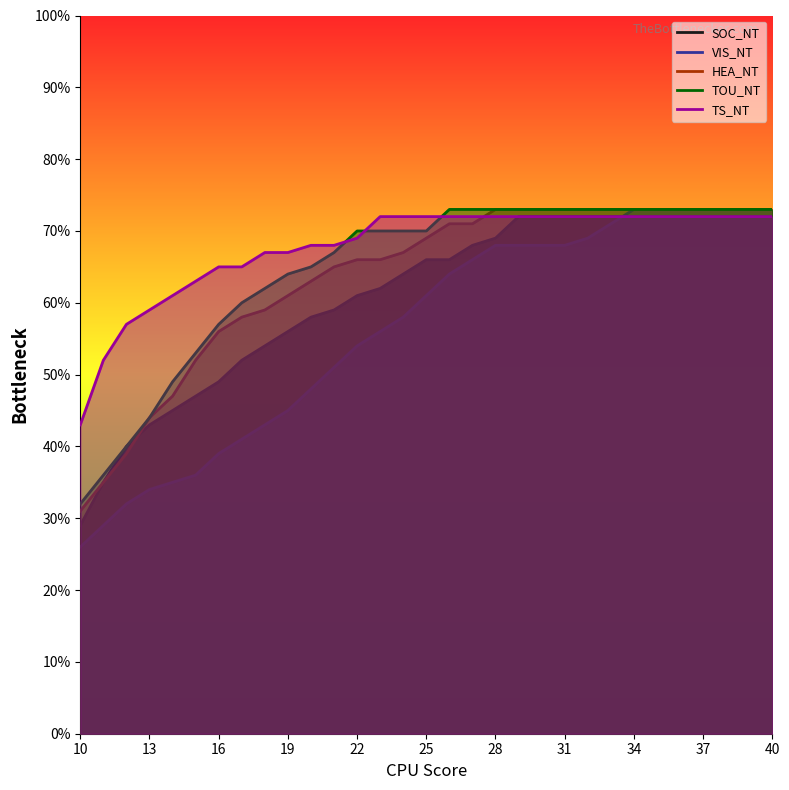

True or false: SOC_NT has a value of 29 at 10.

True